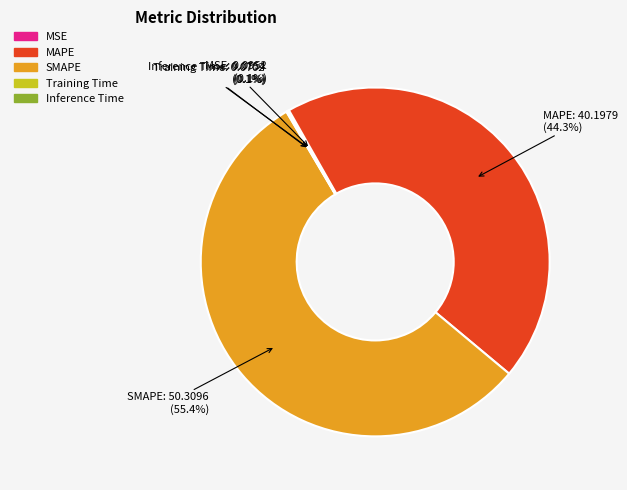

What is the largest slice in the pie chart?

SMAPE